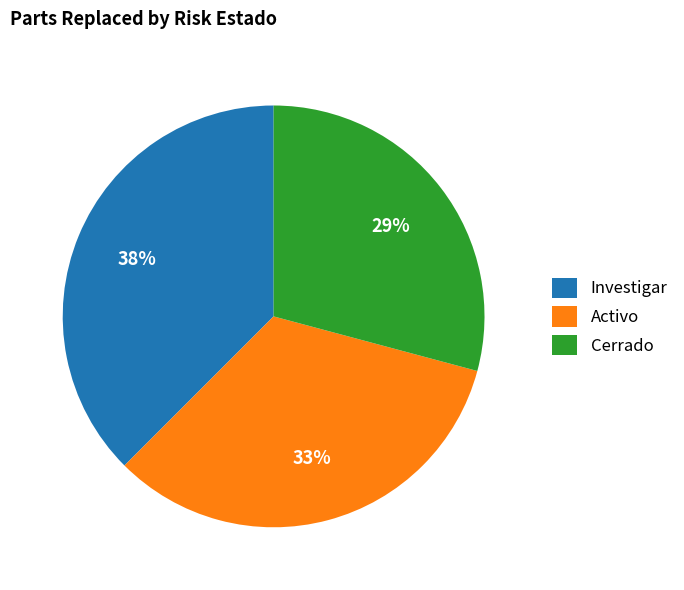

Which category has the biggest portion of the pie?

Investigar